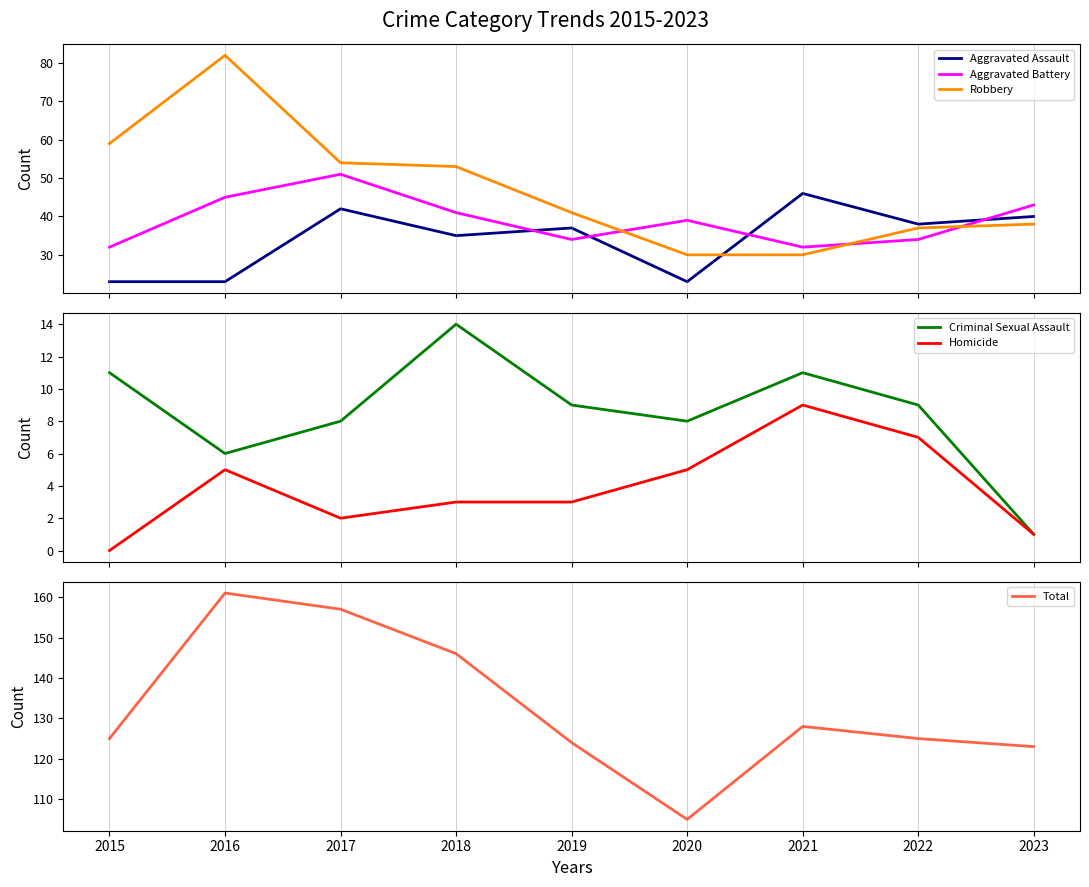

What is the difference between the highest and lowest values at 2018?

143